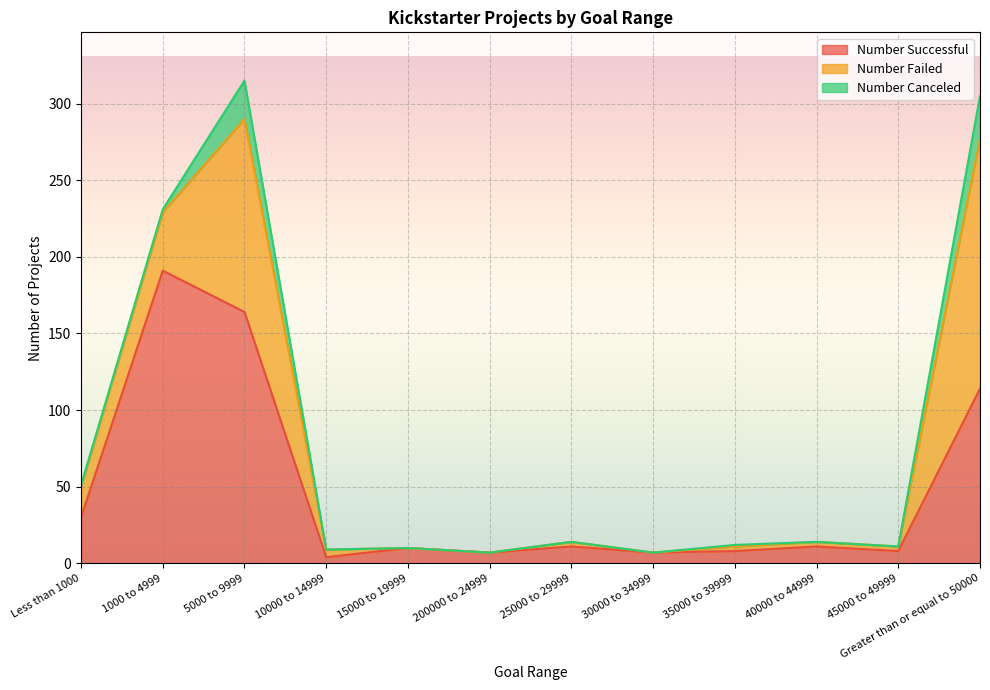

What is the sum of all Number Successful values?

565